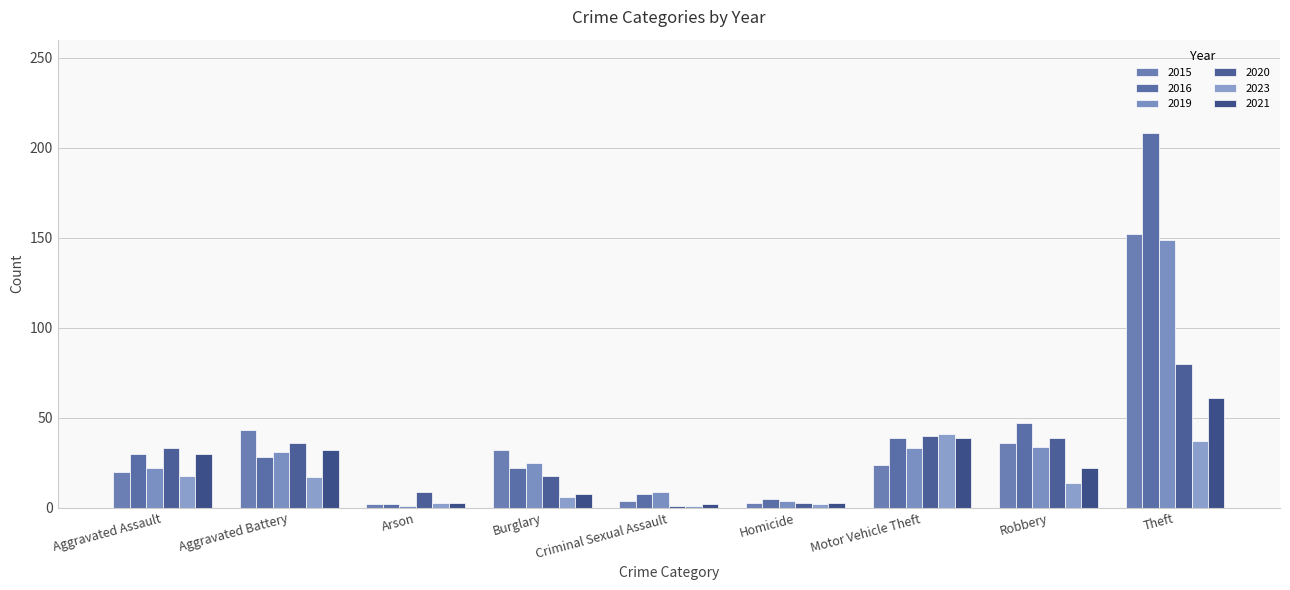

How many data points does each series have?

9